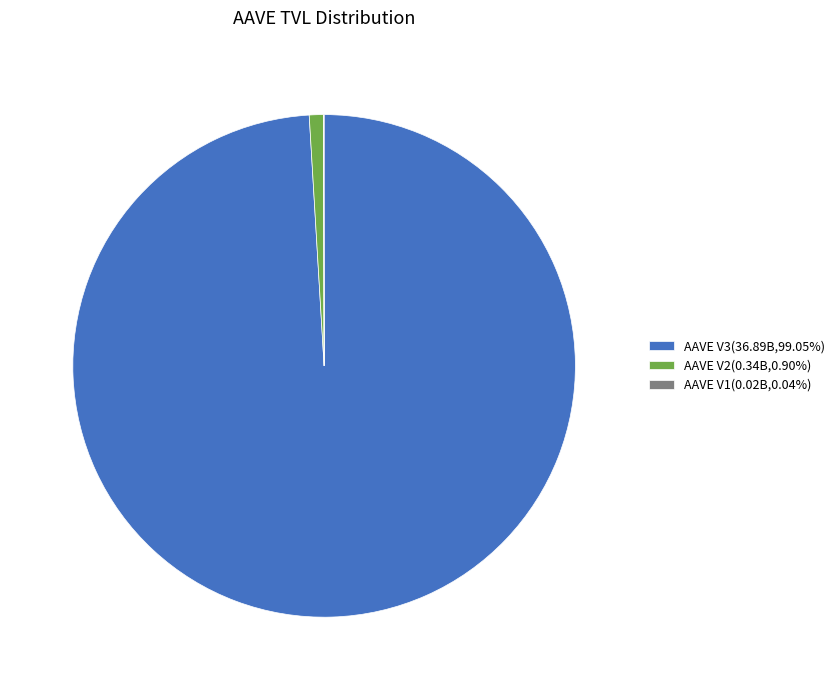

Is there any slice that represents more than half of the pie?

Yes